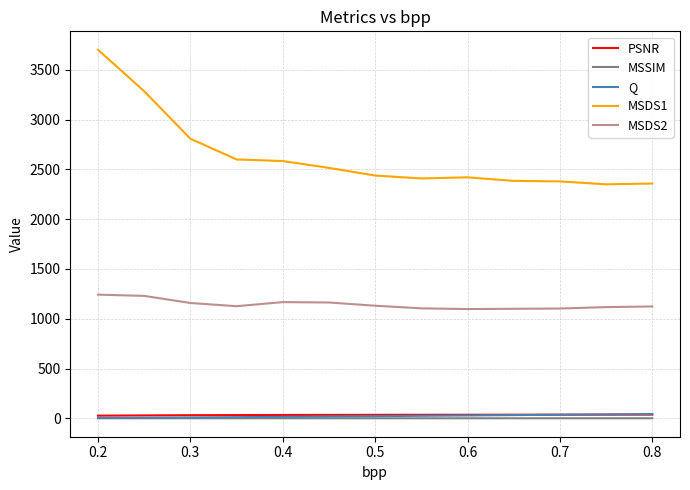

What is the lowest value of the MSDS1 series?

2349.8